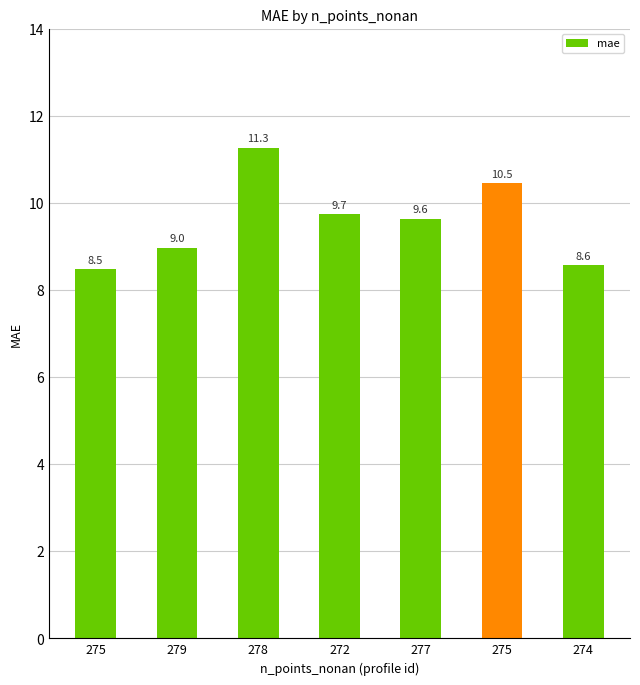

Reading left to right, transcribe all the data shown in this chart.

8.5	9.0	11.3	9.7	9.6	10.5	8.6